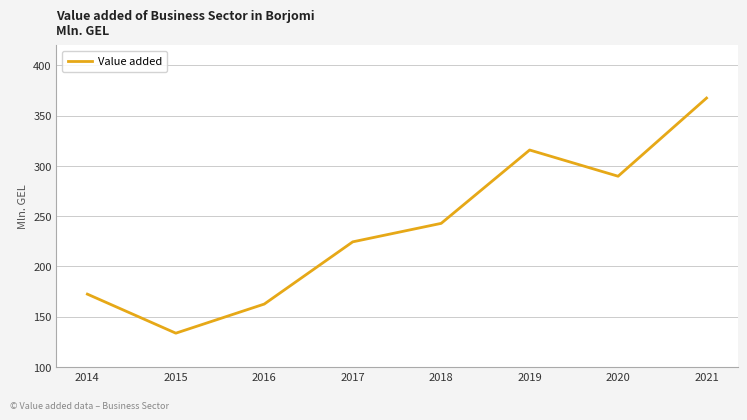

Reading left to right, extract all data points from this chart.

2014=172.4	2015=133.5	2016=162.5	2017=224.4	2018=242.8	2019=315.8	2020=289.7	2021=367.5